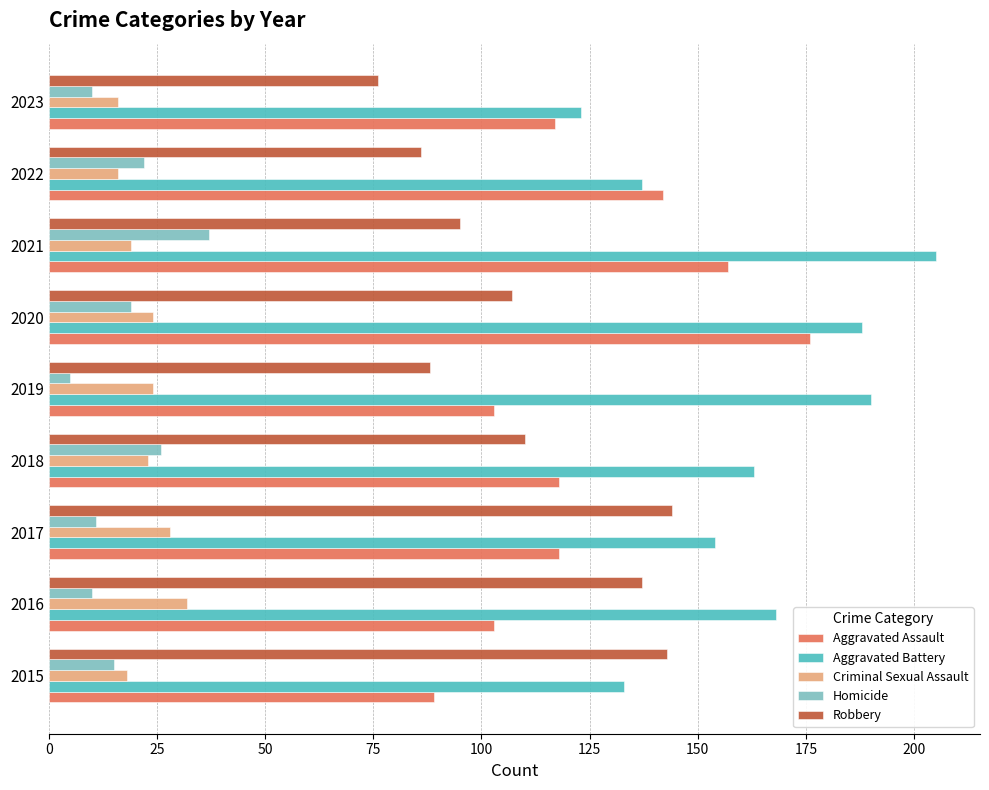

Which category has the highest value across all series?

2021